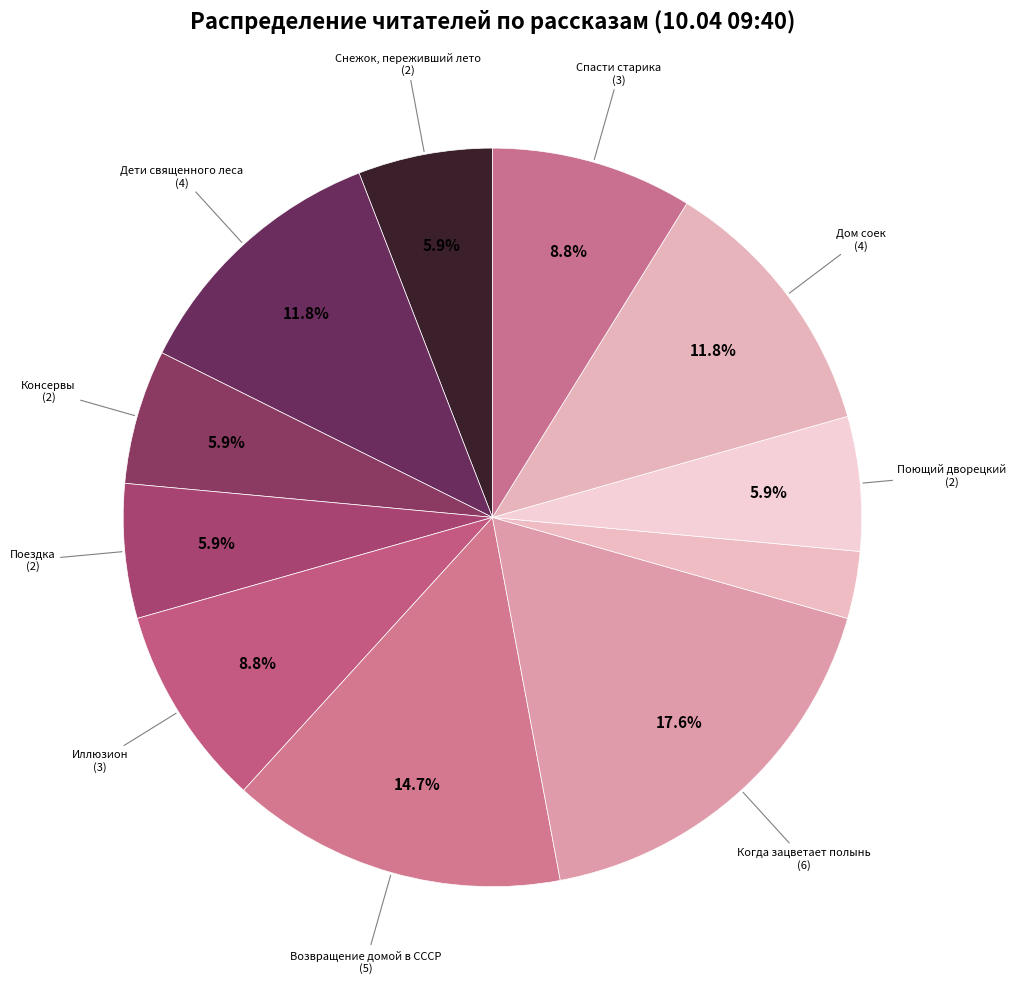

How many segments does this pie chart have?

11